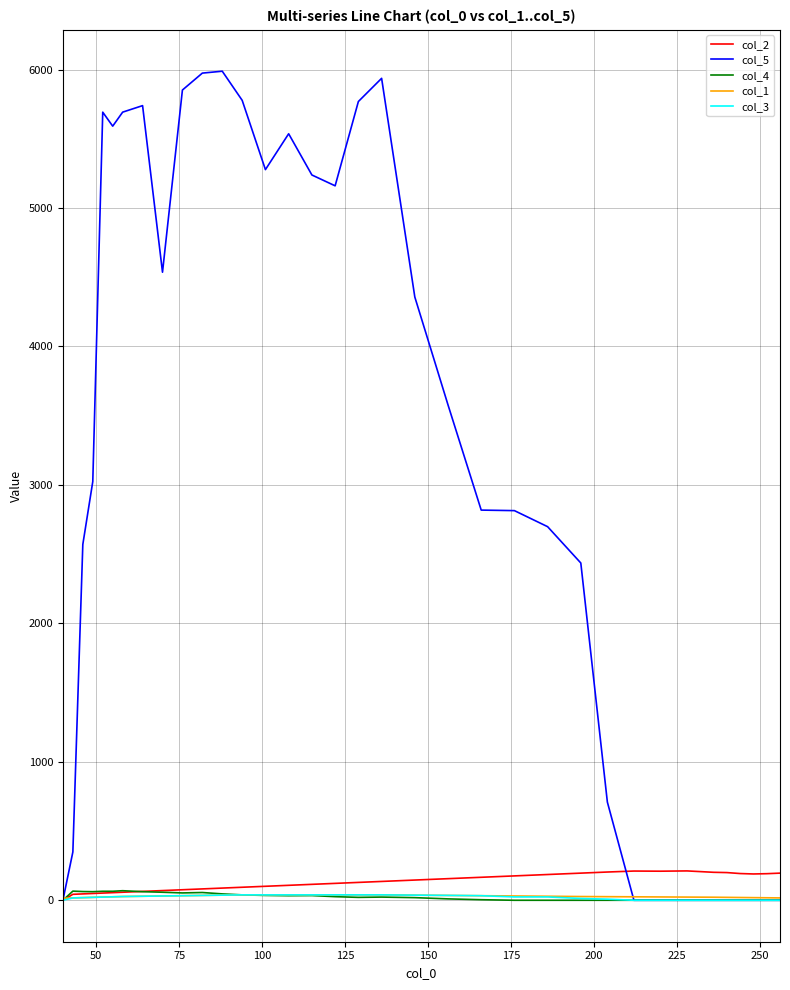

What is the maximum value shown in the chart?

5987.7